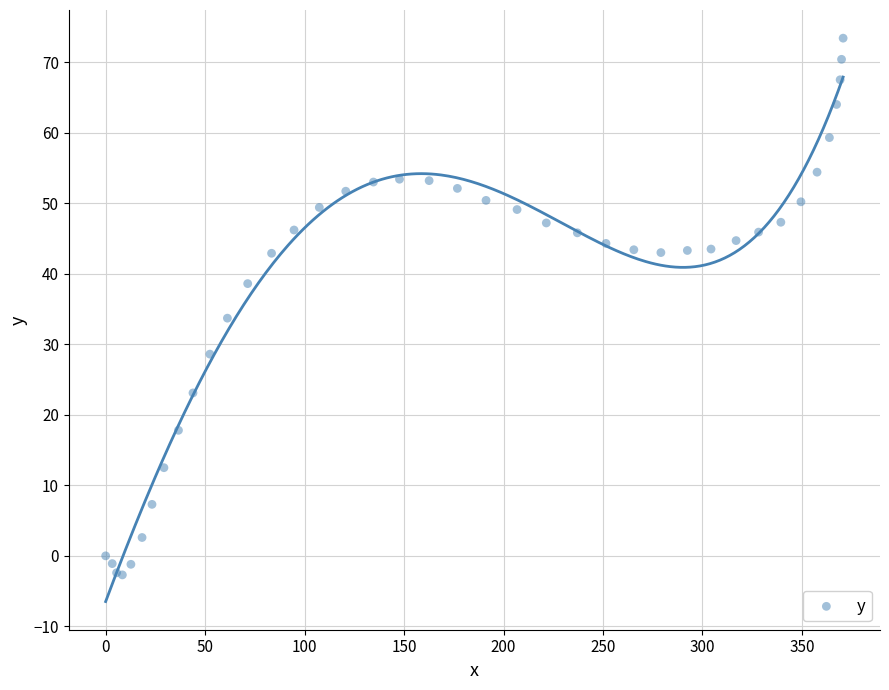

What Y value in the scatter plot is closest to 35?

33.7